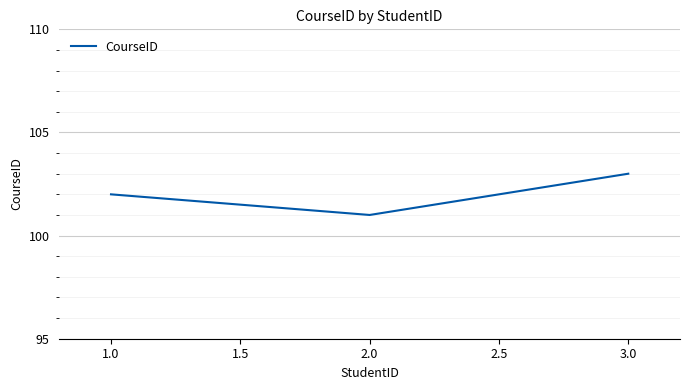

What position from the left is 3.0?

3